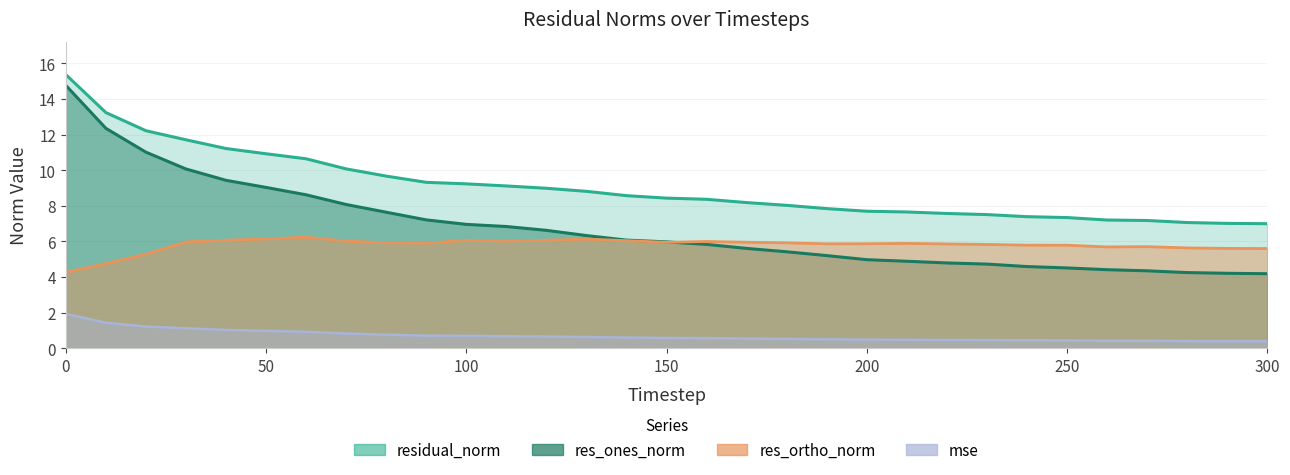

The mse series shows 1.6 at 40. True or false?

False